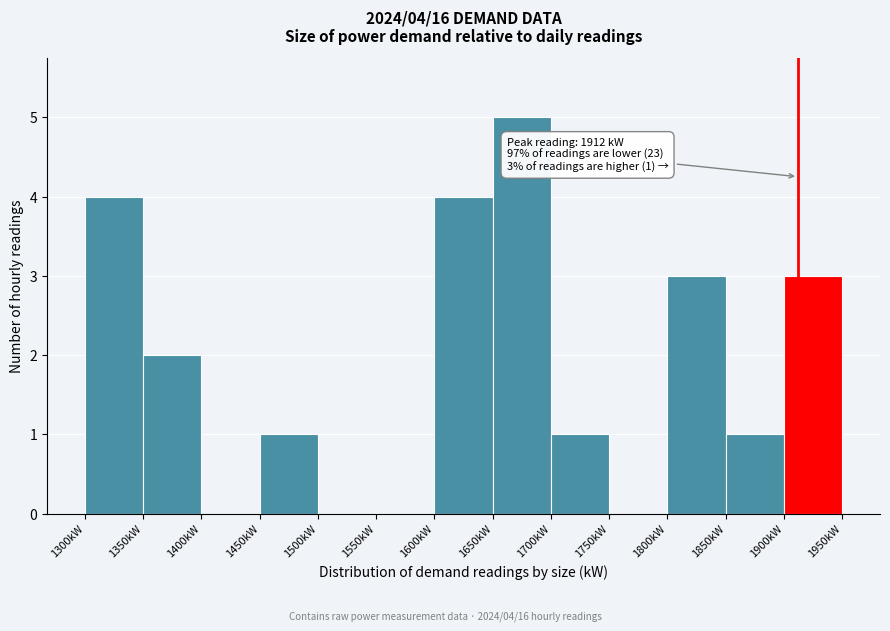

Over which range of the x-axis is the bar tallest?

1650 to 1700